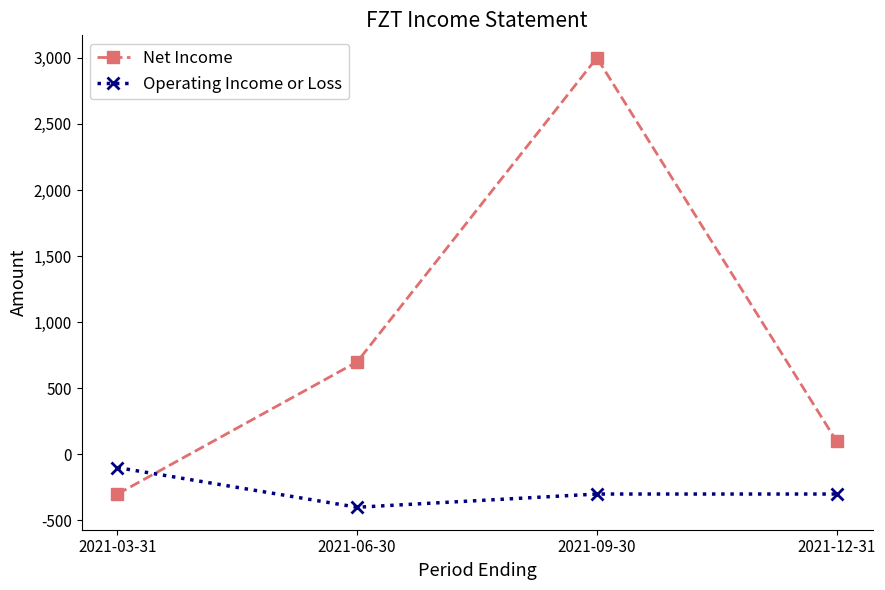

Read the Operating Income or Loss value at 2021-12-31.

-300